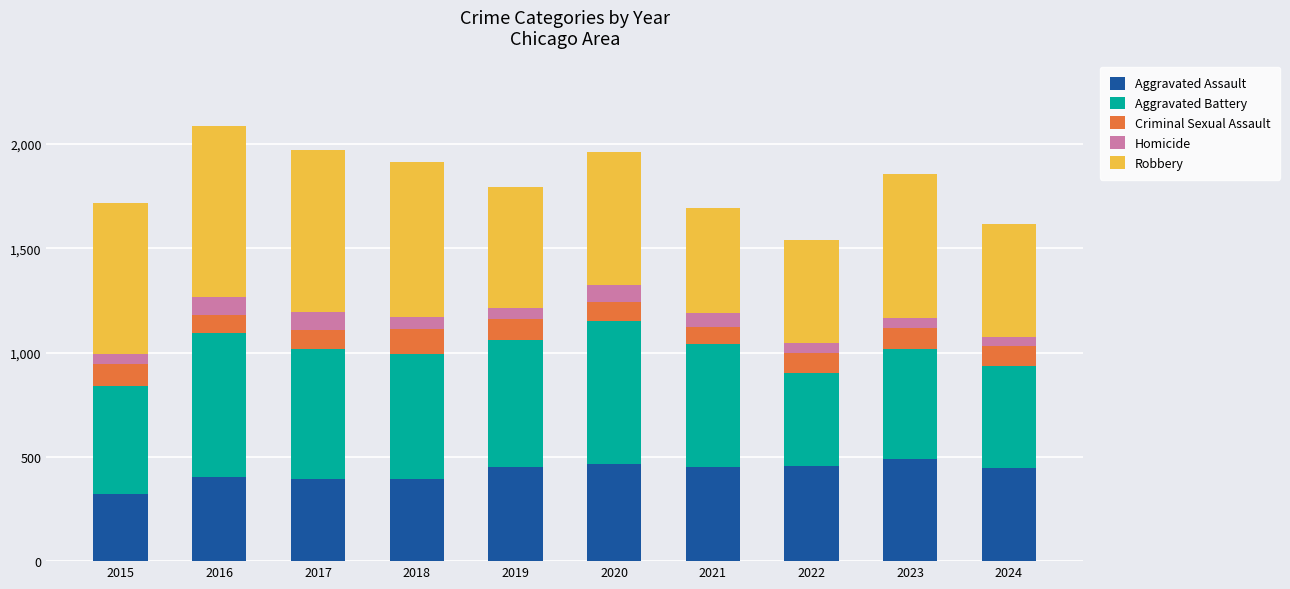

What is the value of the Aggravated Assault bar at the 5th from the left?

452